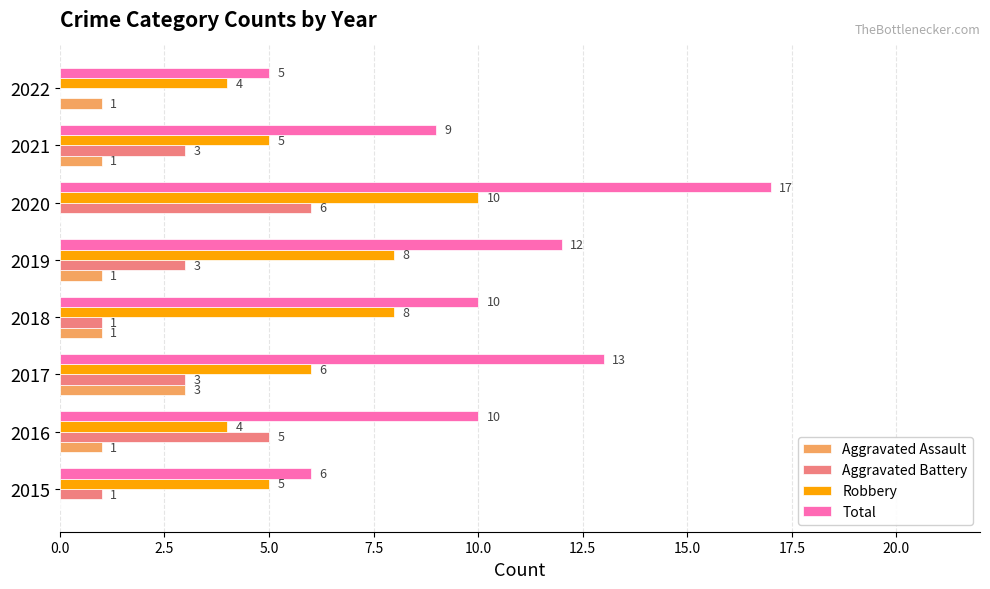

Which category has the highest value across all series?

2020